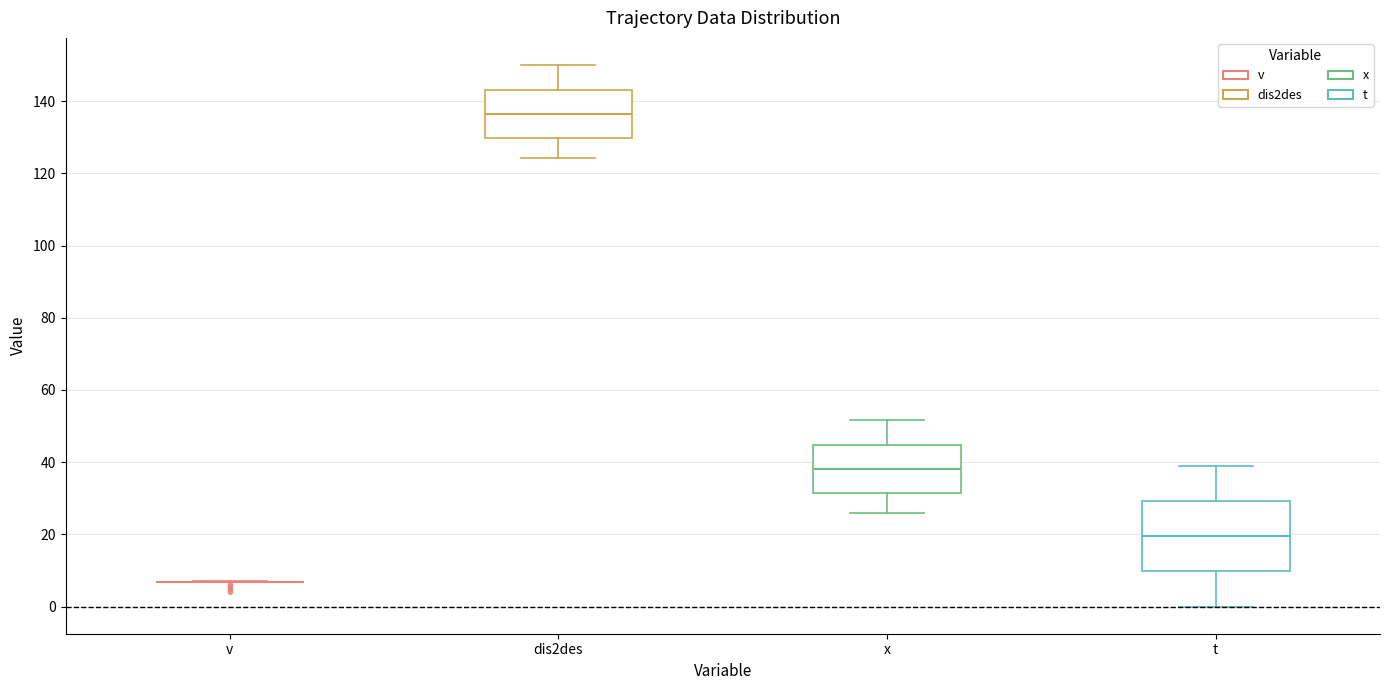

Comparing the boxes themselves (not the whiskers), which one is the tallest?

t